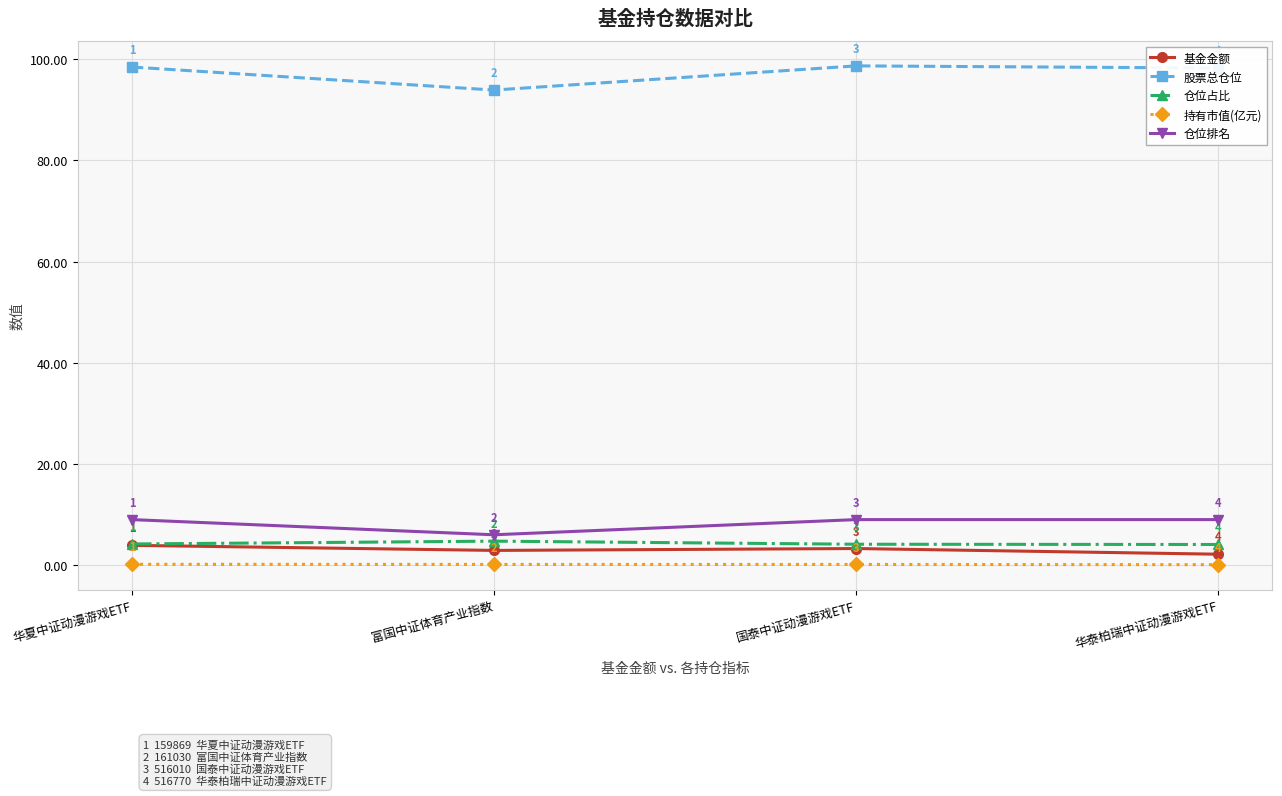

Rank the series by their maximum value, from lowest to highest.

持有市值(亿元), 基金金额, 仓位占比, 仓位排名, 股票总仓位